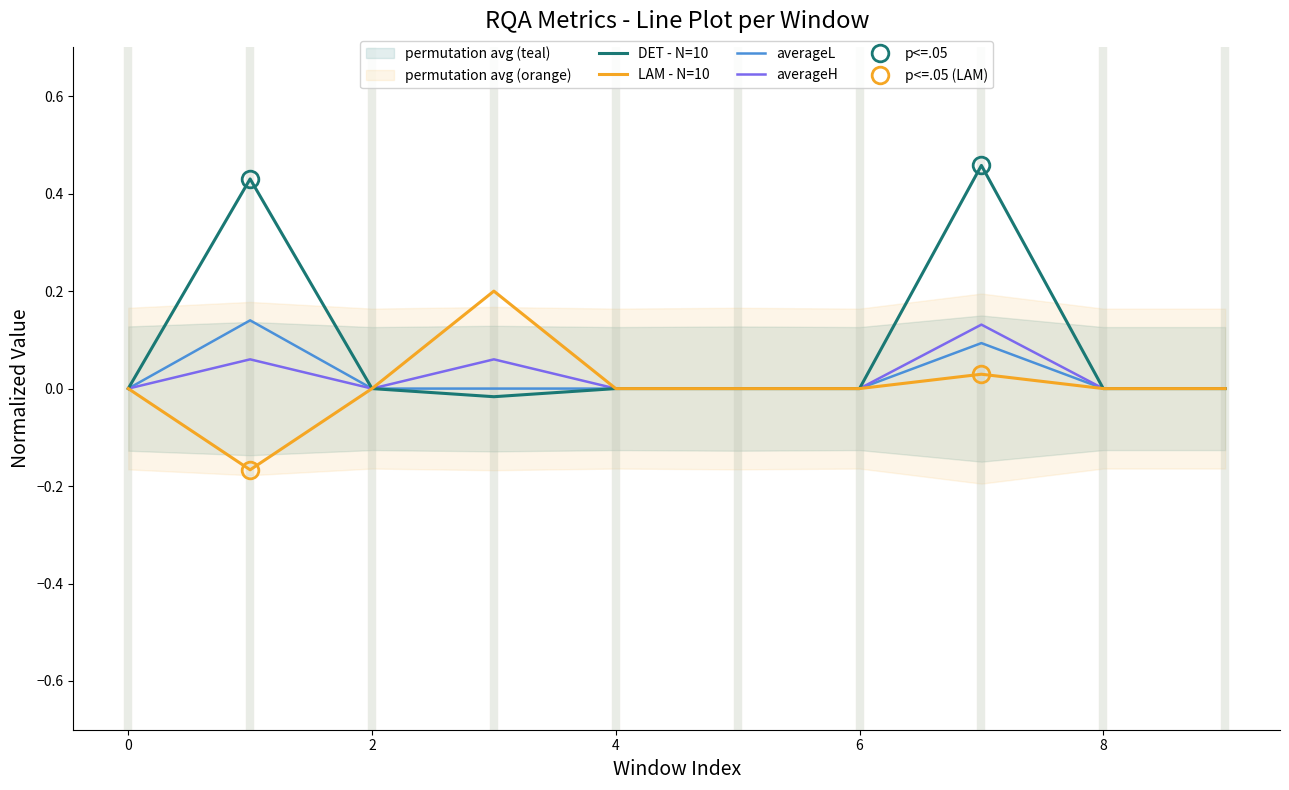

In LAM - N=10, how many points are lower than both neighbors (excluding endpoints)?

1